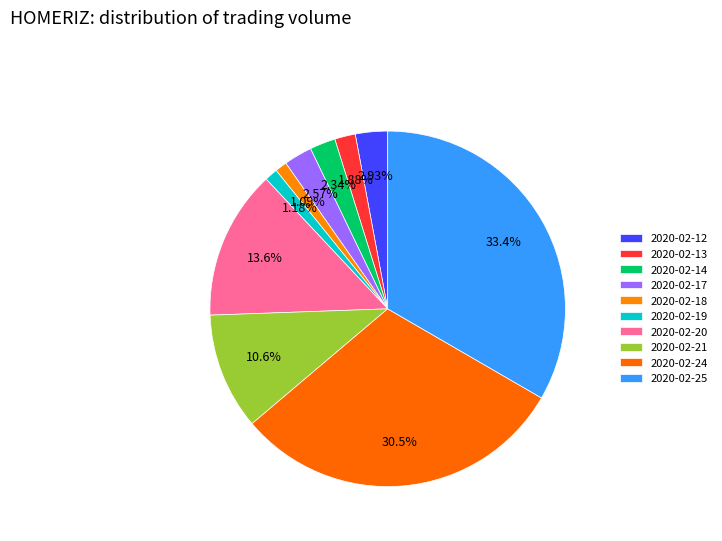

How many slices are in this pie chart?

10